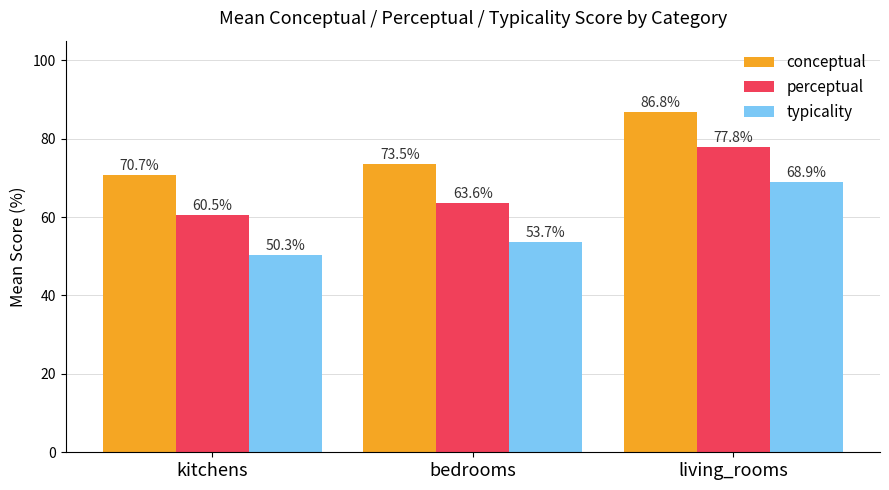

Is it true that typicality equals 95.0 at bedrooms?

False